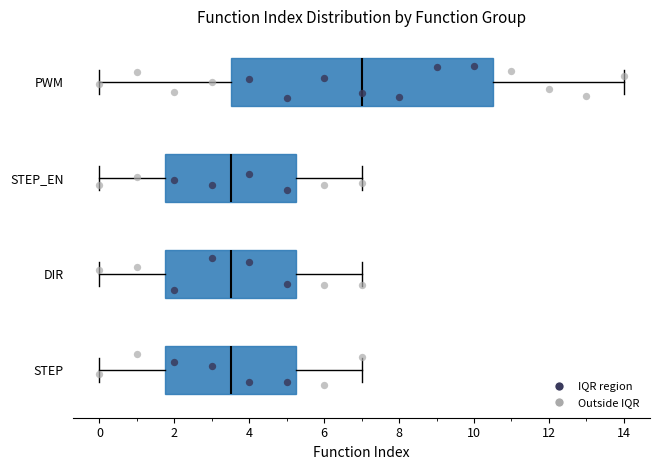

Reading bottom to top, transcribe this box plot: for each box, give where its median line is, the range the box spans, and where its two whiskers end, as read against the x-axis. The values are not printed on the chart, so give them approximately, as read against the axis.

STEP: median 3.6, box 1.8 to 5.2, whiskers 0.0 to 7.0
DIR: median 3.6, box 1.8 to 5.2, whiskers 0.0 to 7.0
STEP_EN: median 3.6, box 1.8 to 5.2, whiskers 0.0 to 7.0
PWM: median 7.0, box 3.6 to 10.6, whiskers 0.0 to 14.0